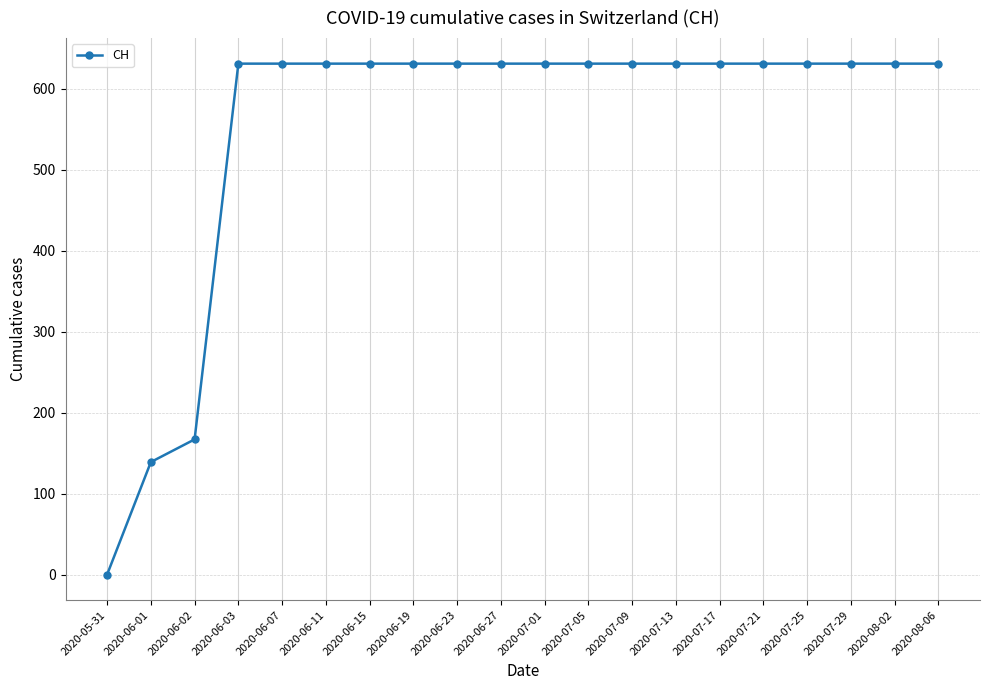

Is this an area chart (filled region under the line)?

No